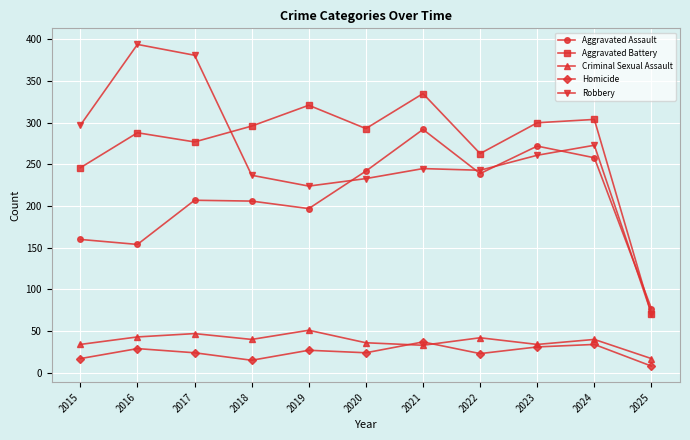

Is it true that Homicide equals 45 at 2016?

False